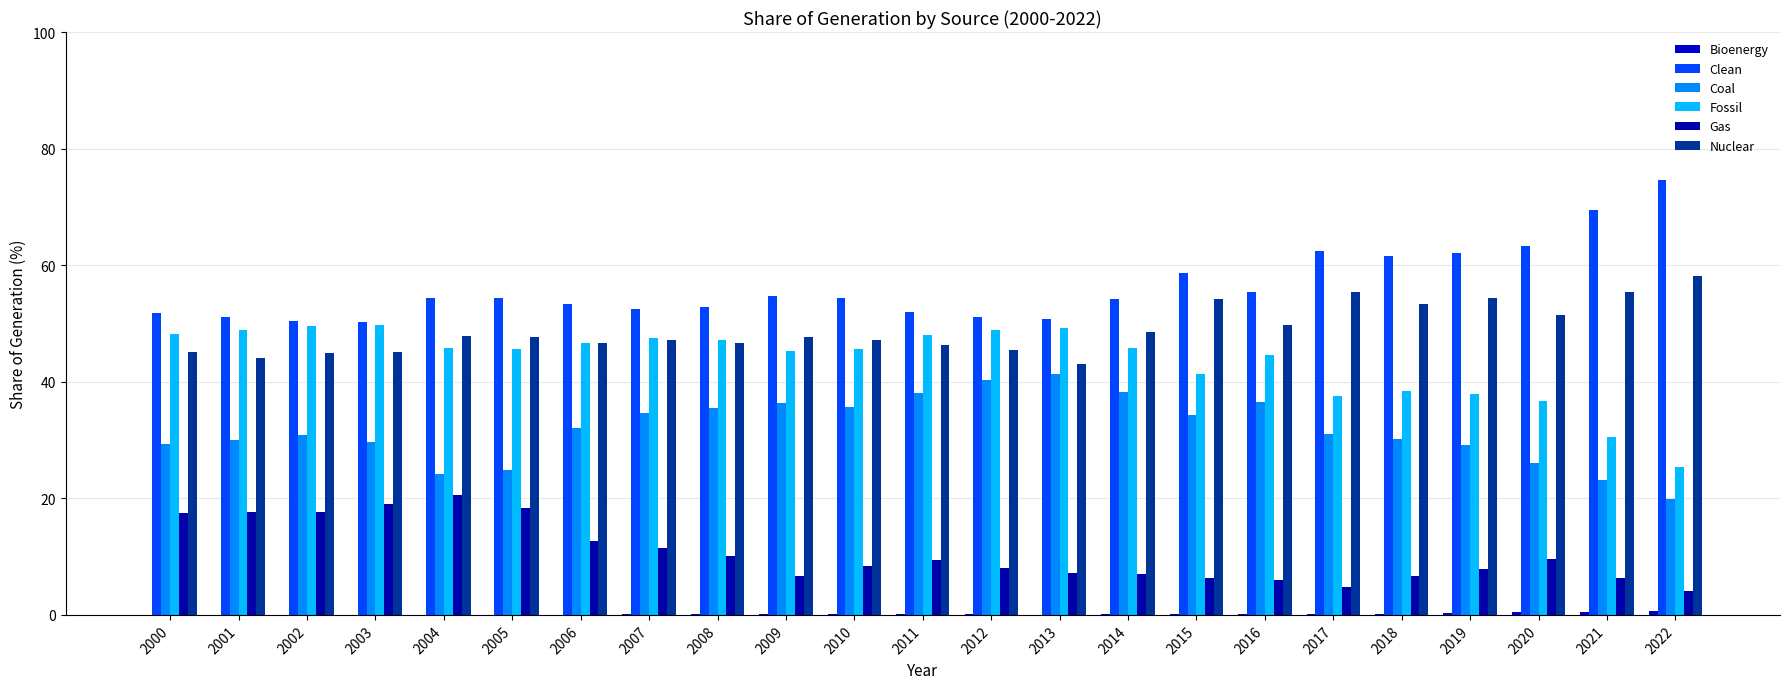

How many groups of bars are there?

23